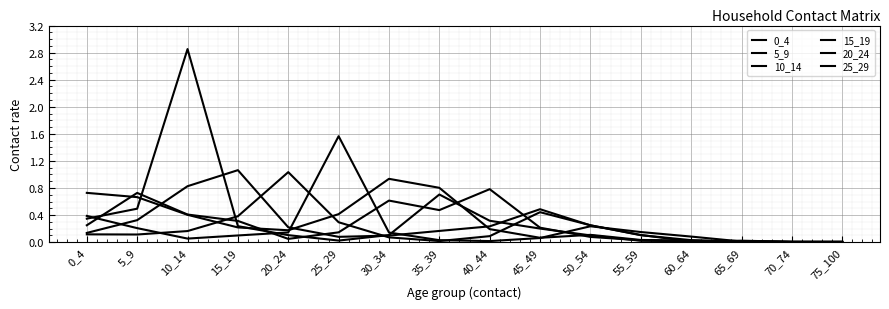

How many lines are shown in the chart?

6